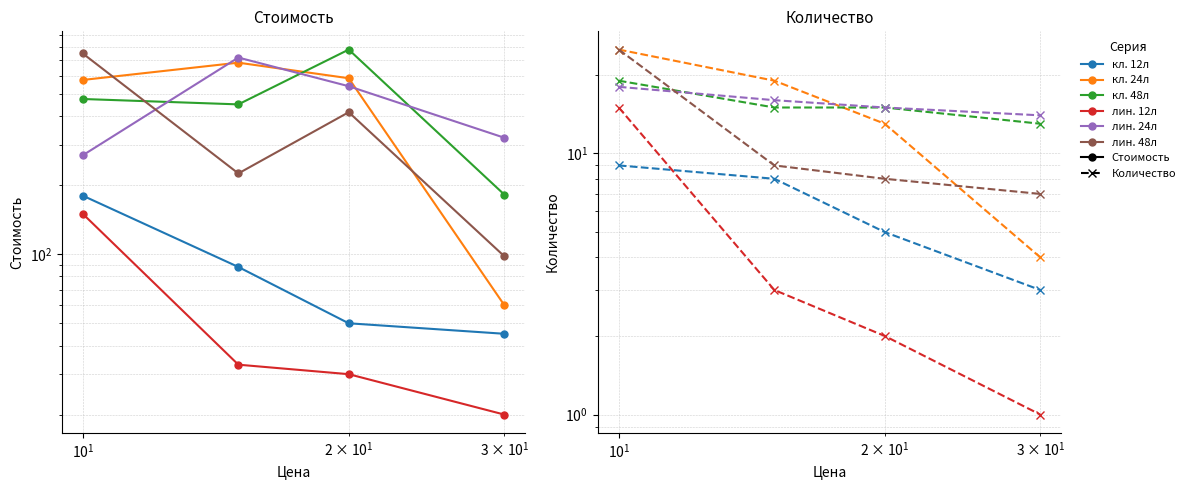

What are all the series names shown in the legend?

кл. 12л, кл. 24л, кл. 48л, лин. 12л, лин. 24л, лин. 48л